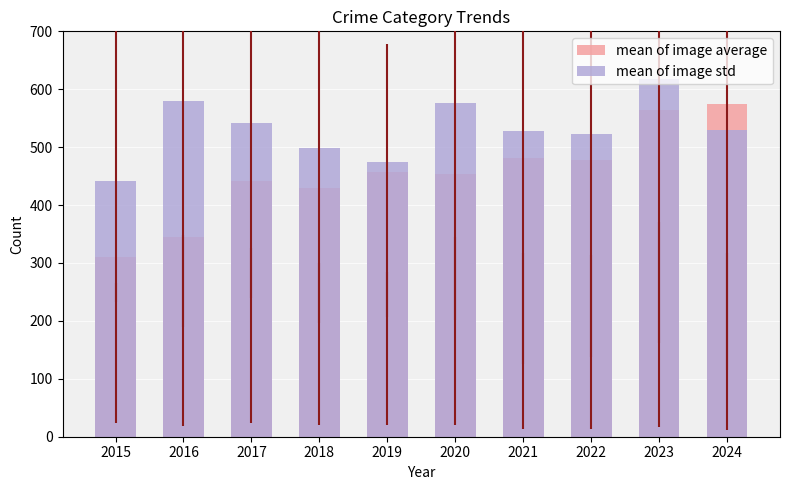

Rank the series at 2023 from highest to lowest value.

mean of image std, mean of image average